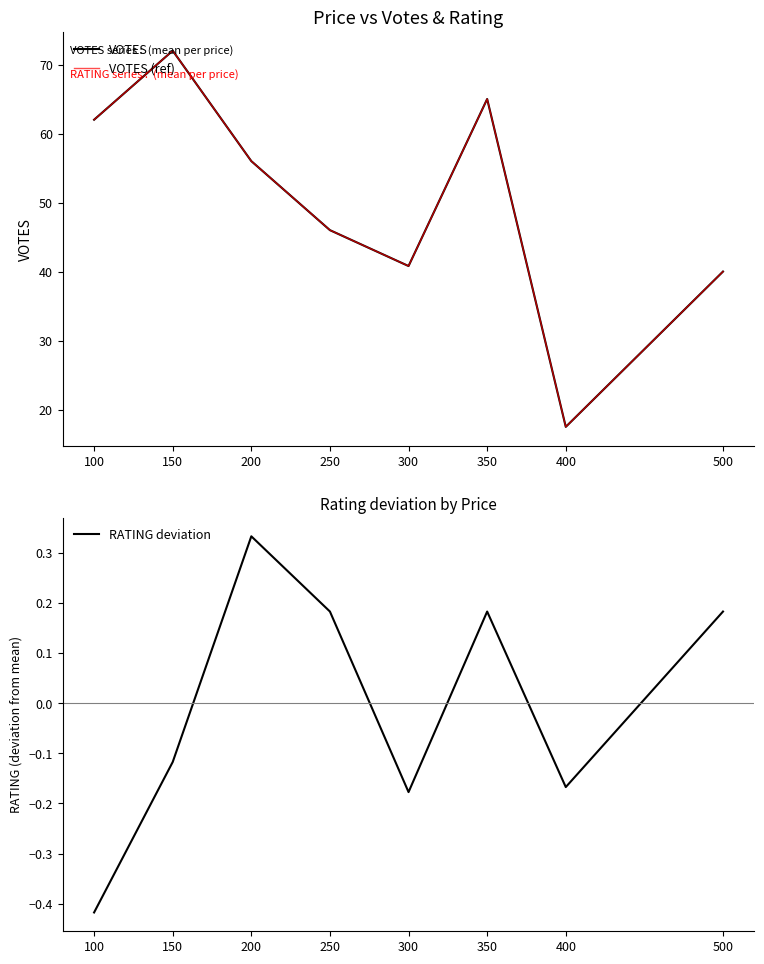

The VOTES (ref) series shows 82.5 at 250. True or false?

False